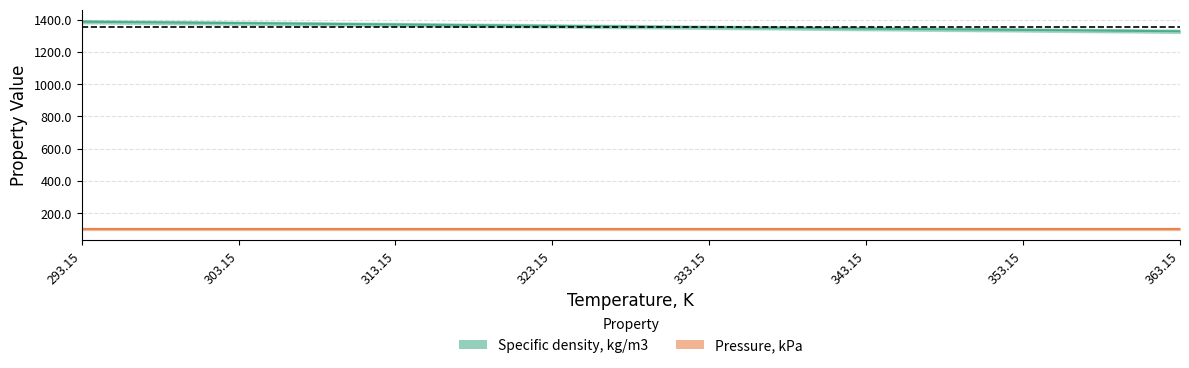

What is the difference between the maximum and minimum values?

59.2